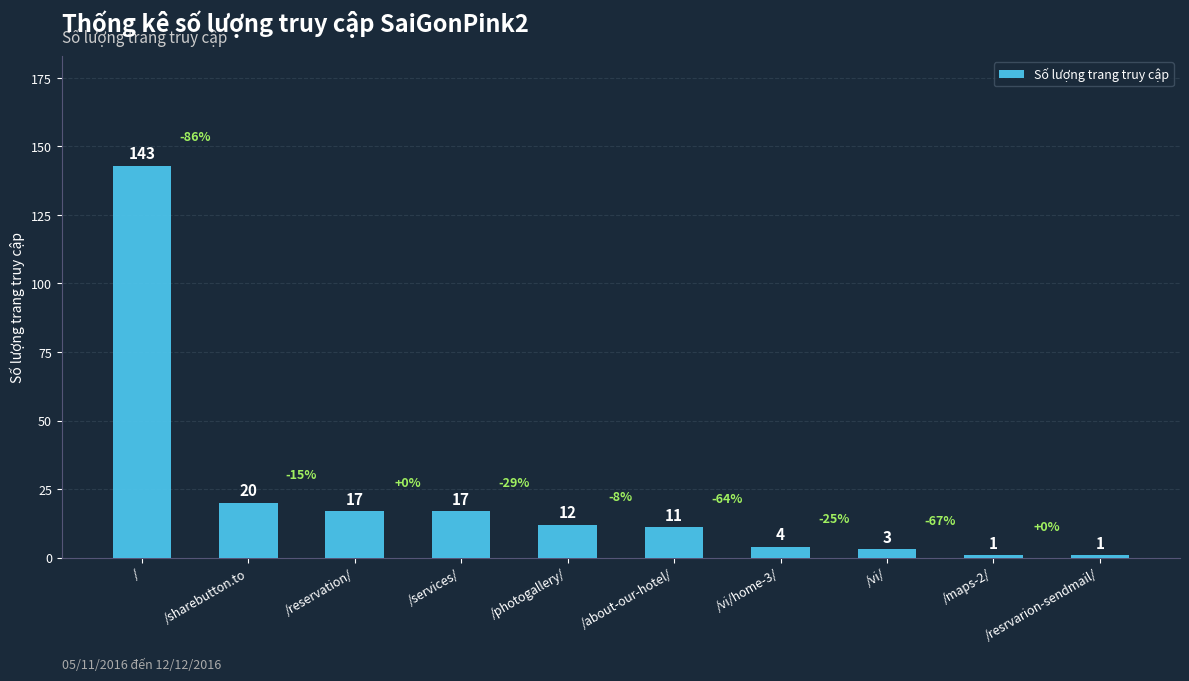

What position from the right is /reservation/?

8